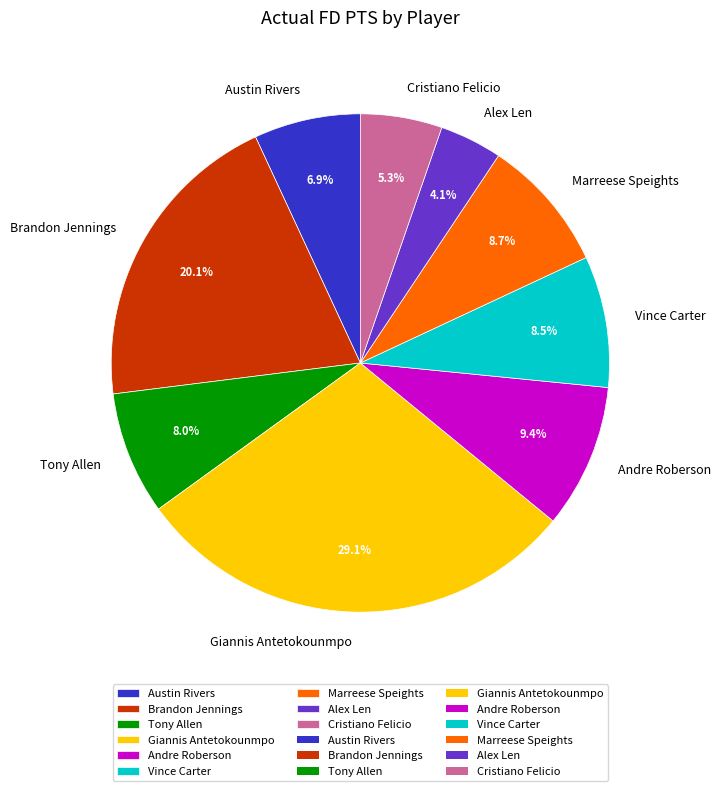

Which has a higher value, Andre Roberson or Alex Len?

Andre Roberson